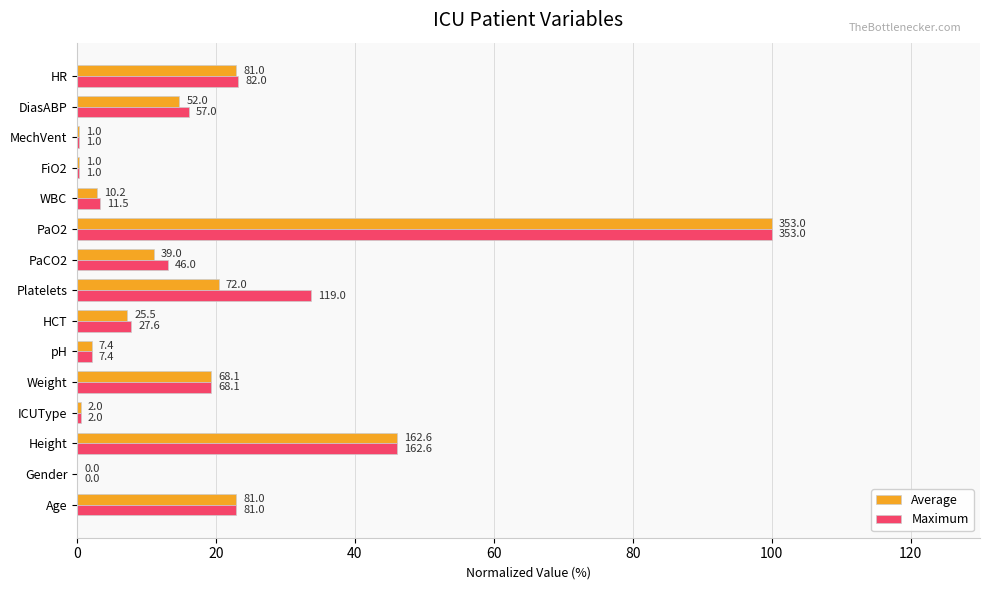

List the series in order of their overall mean, lowest first.

Average, Maximum